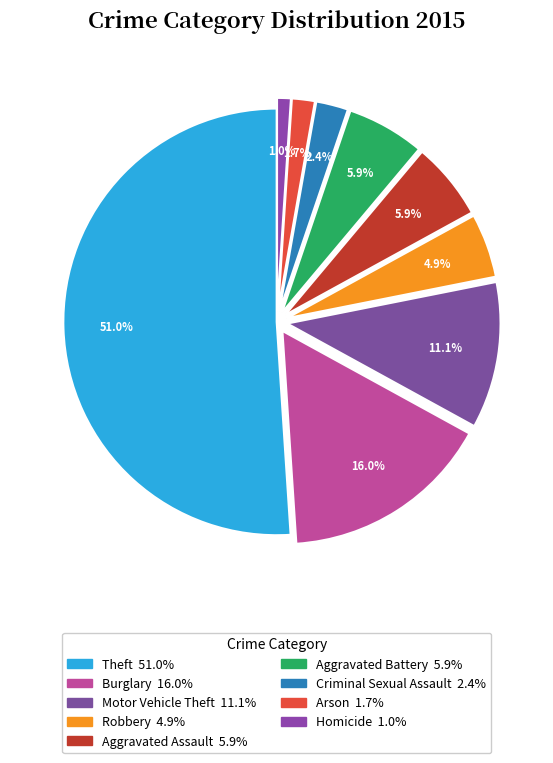

The Aggravated Assault slice represents 6% of the pie. True or false?

True